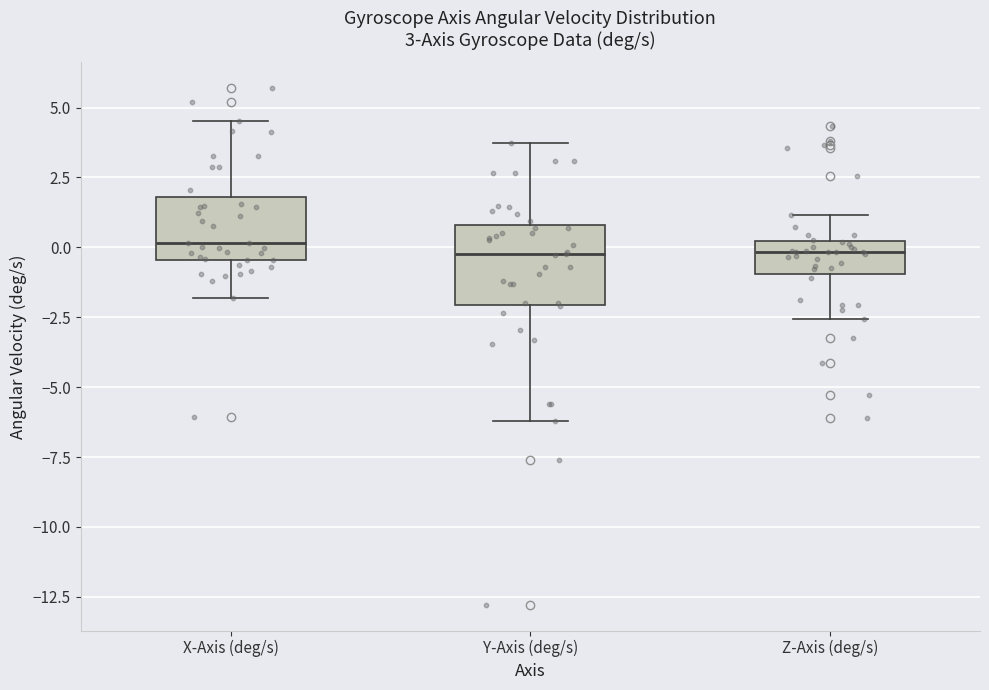

Comparing the boxes themselves (not the whiskers), which one is the tallest?

Y-Axis (deg/s)